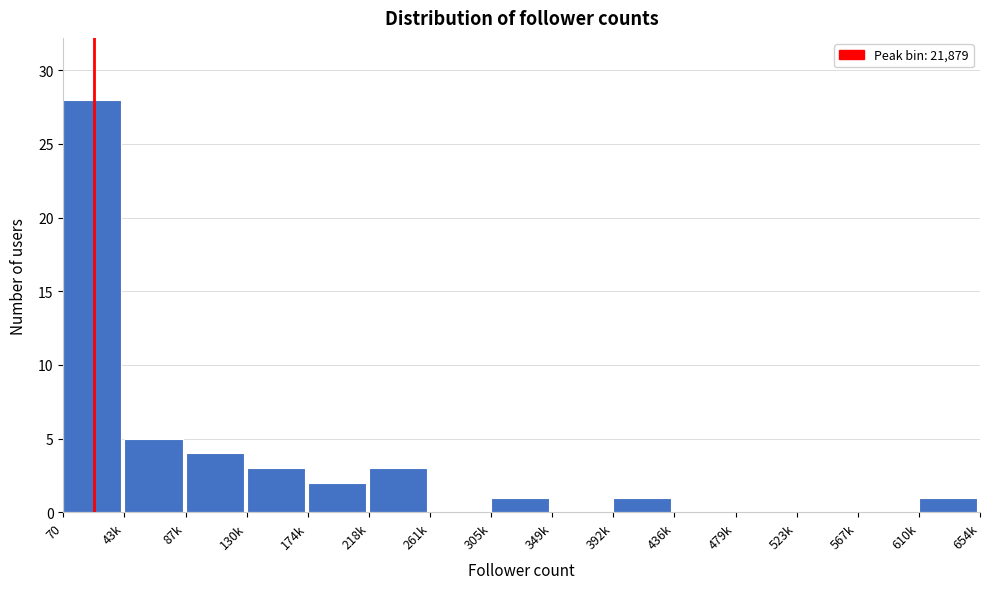

Where is the data nearest to the value 14?

43k